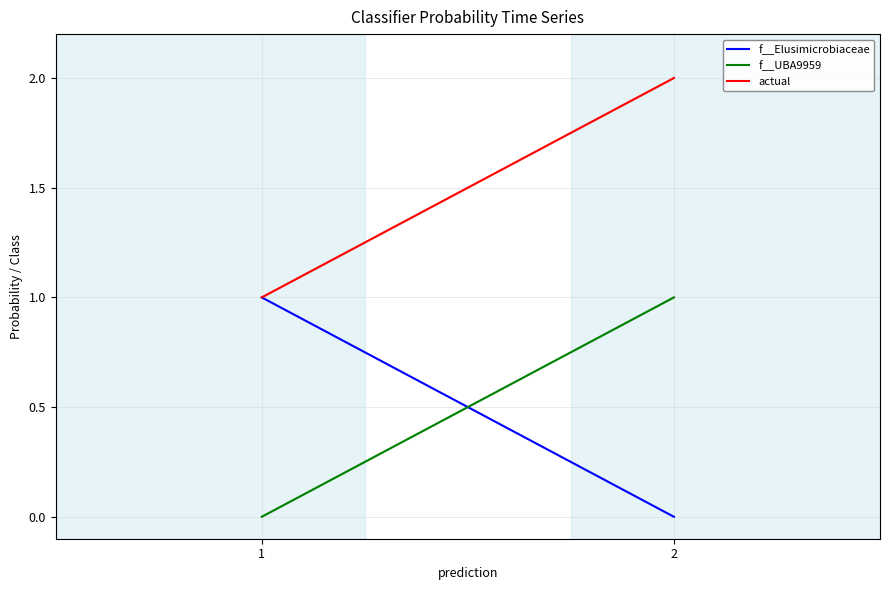

Reading right to left, transcribe all the data shown in this chart.

f__Elusimicrobiaceae: 0.0	1.0
f__UBA9959: 1.0	0.0
actual: 2.0	1.0